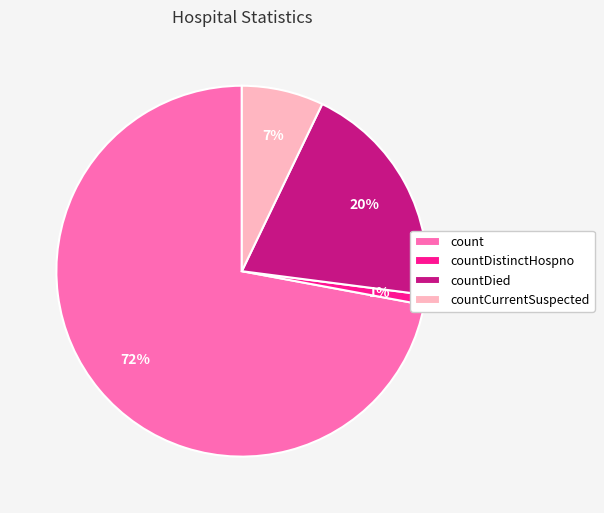

Is there a majority slice in this chart?

Yes